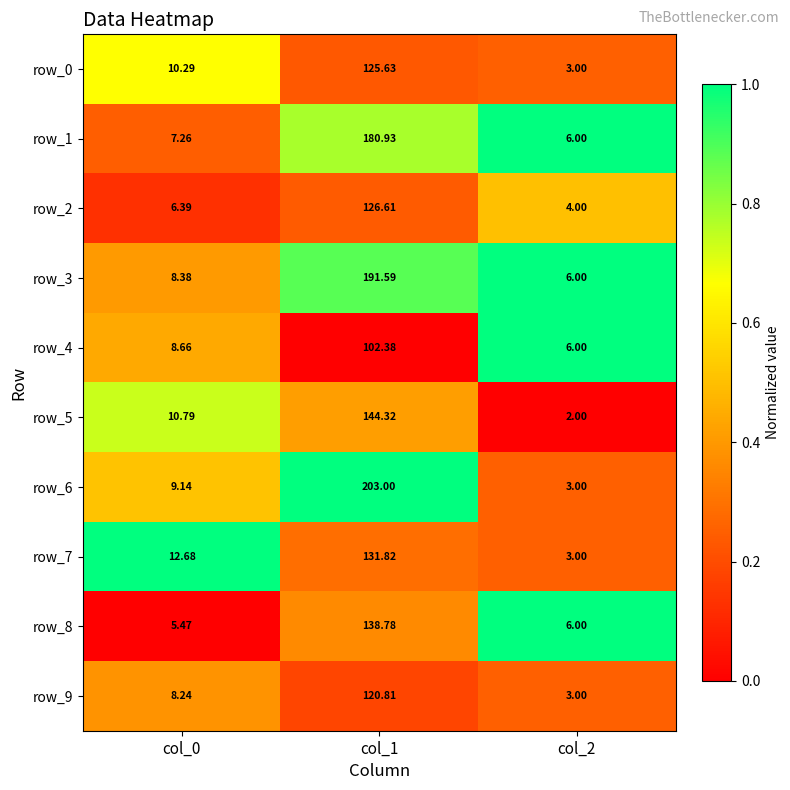

True or false: row_5 has a value of 0.3 at col_1.

False